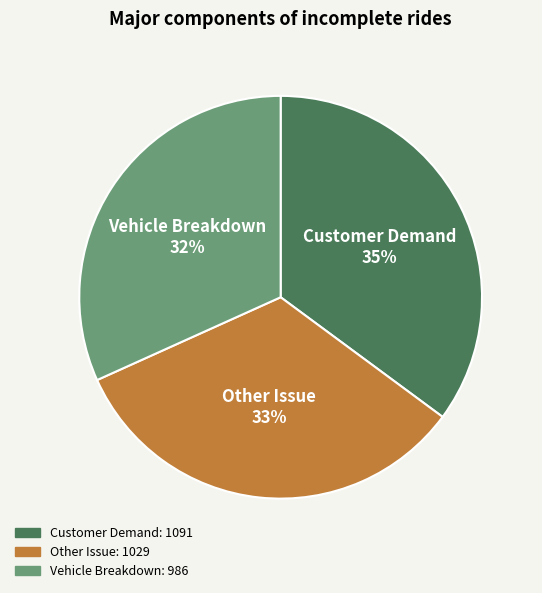

Count the number of slices in the pie.

3